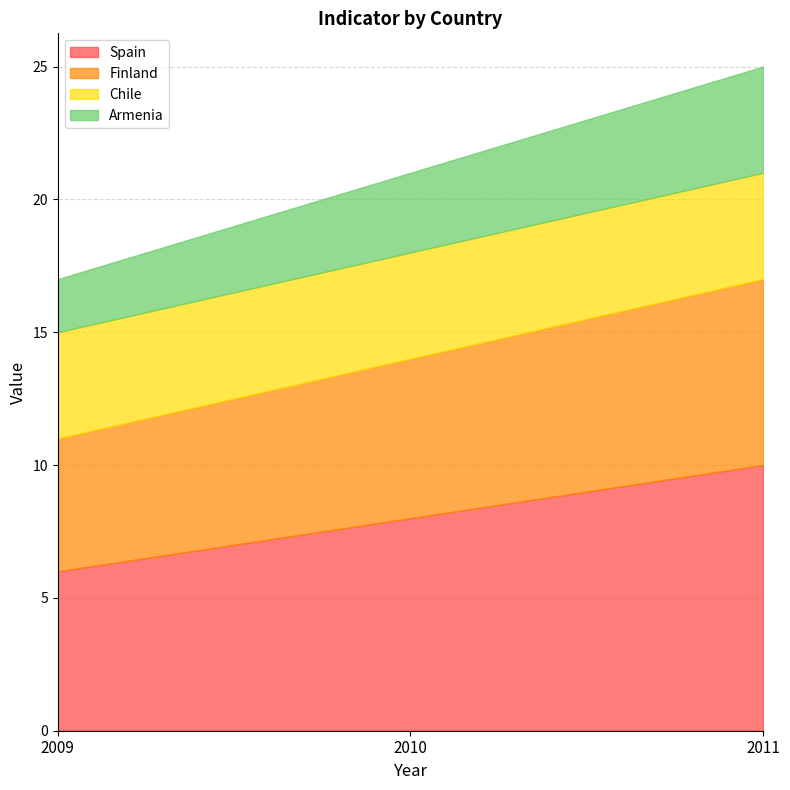

List the series in order of their overall mean, lowest first.

Armenia, Chile, Finland, Spain